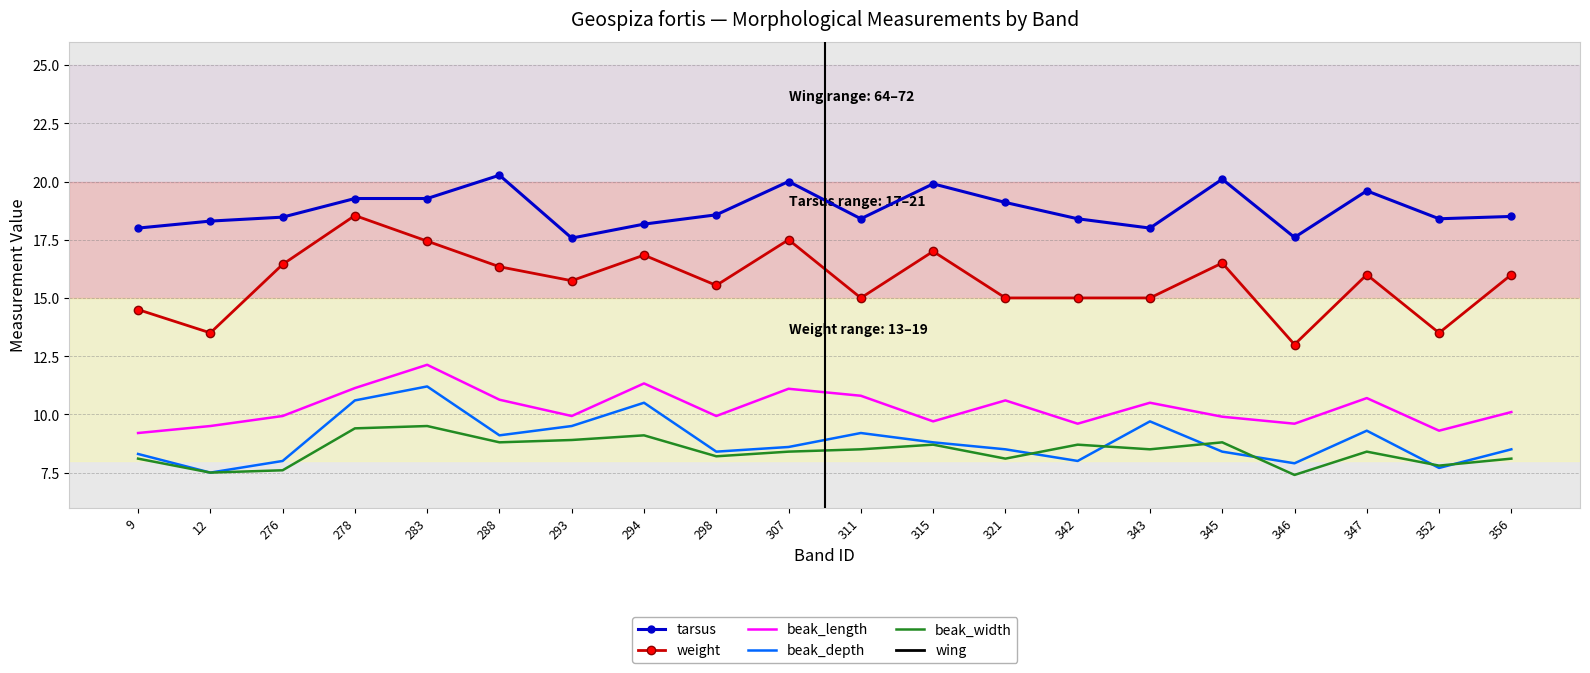

Where is the first local maximum for weight?

278